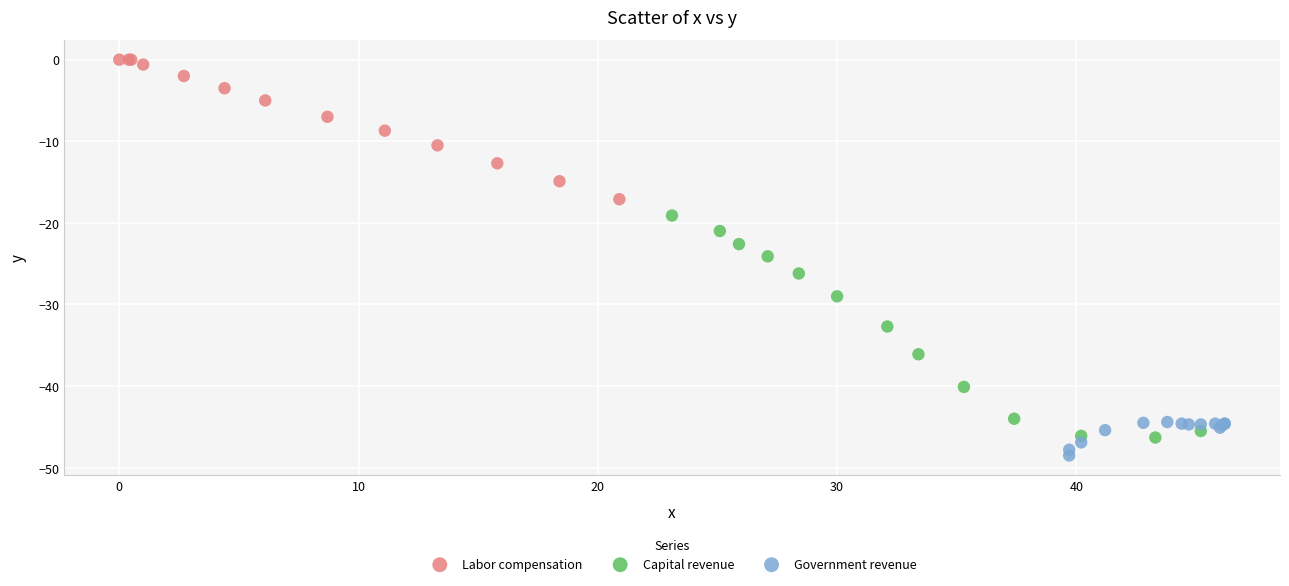

Which series has the widest spread of Y values?

Capital revenue